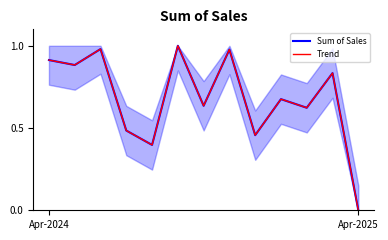

Is the value of Trend at 12 greater than the value of Sum of Sales at 10?

No